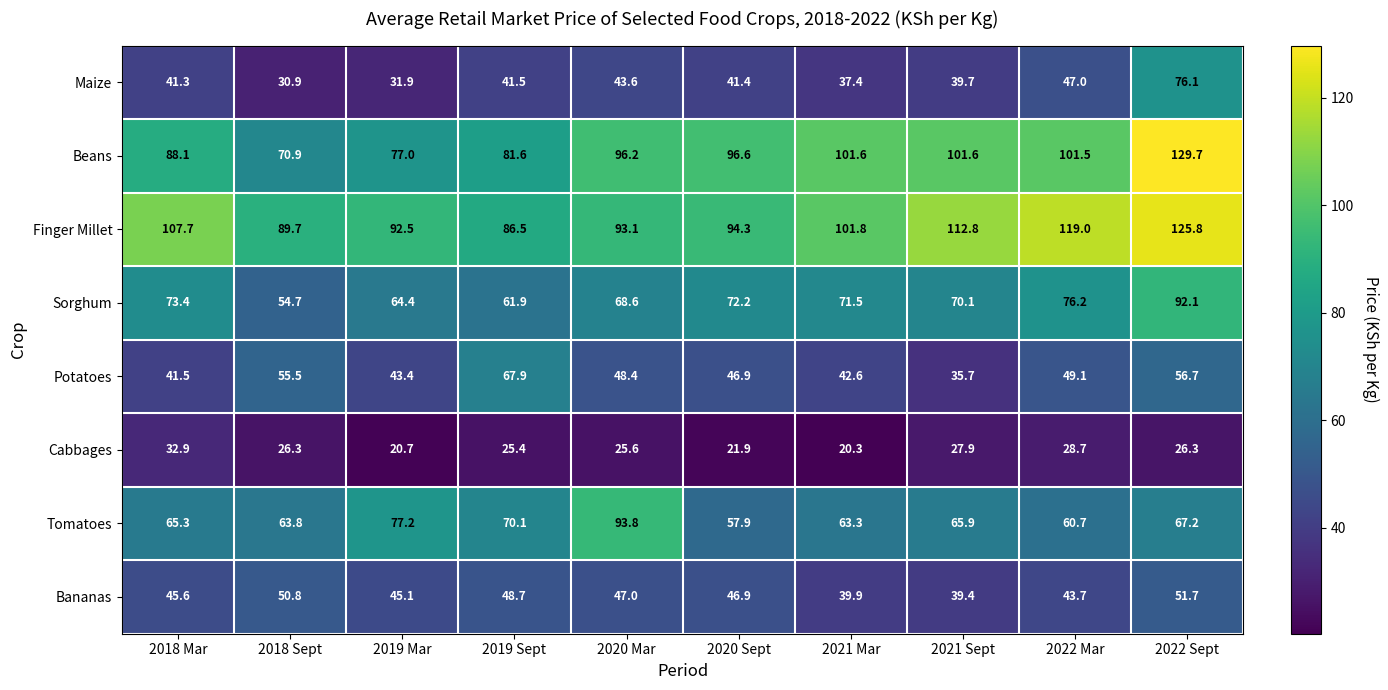

Rank the series at 2020 Mar from lowest to highest value.

Cabbages, Maize, Bananas, Potatoes, Sorghum, Finger Millet, Tomatoes, Beans